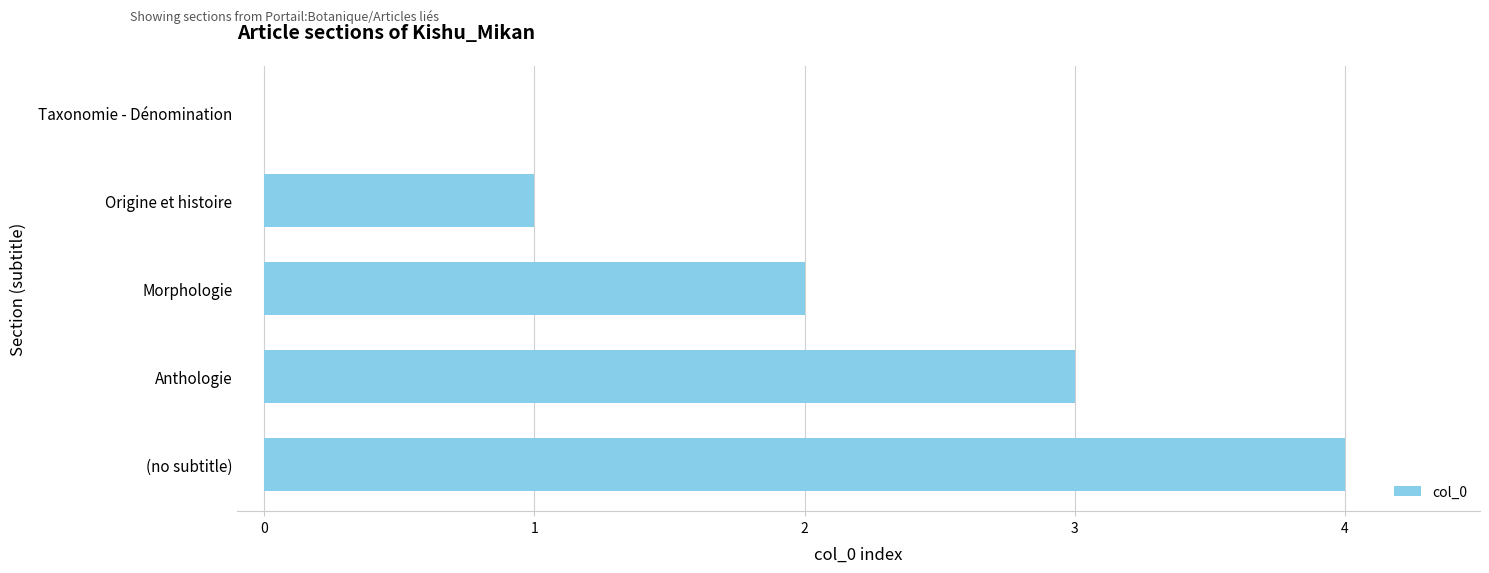

Which category has the highest value across all series?

(no subtitle)